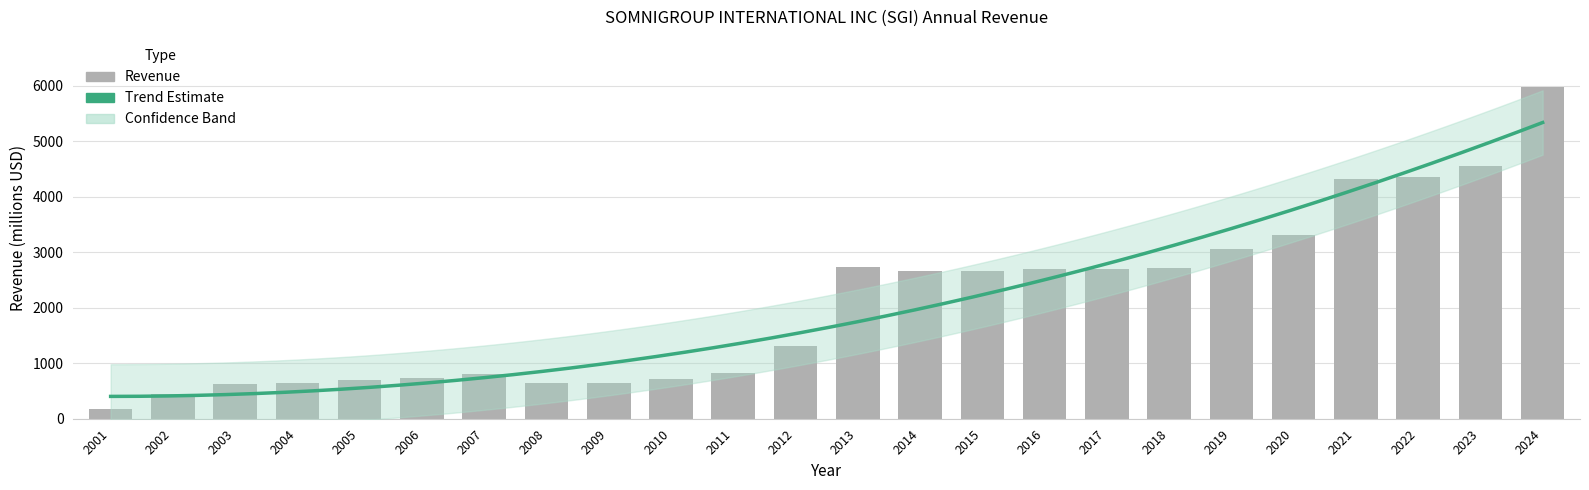

List the labels in order of value, smallest first.

2001, 2002, 2003, 2004, 2009, 2008, 2005, 2010, 2006, 2007, 2011, 2012, 2015, 2014, 2017, 2016, 2018, 2013, 2019, 2020, 2021, 2022, 2023, 2024